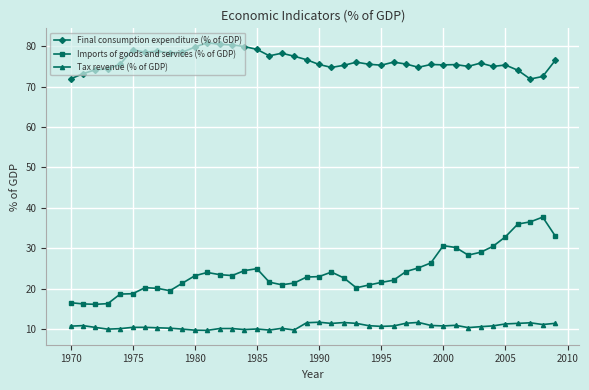

Which series has the largest range (max minus min)?

Imports of goods and services (% of GDP)